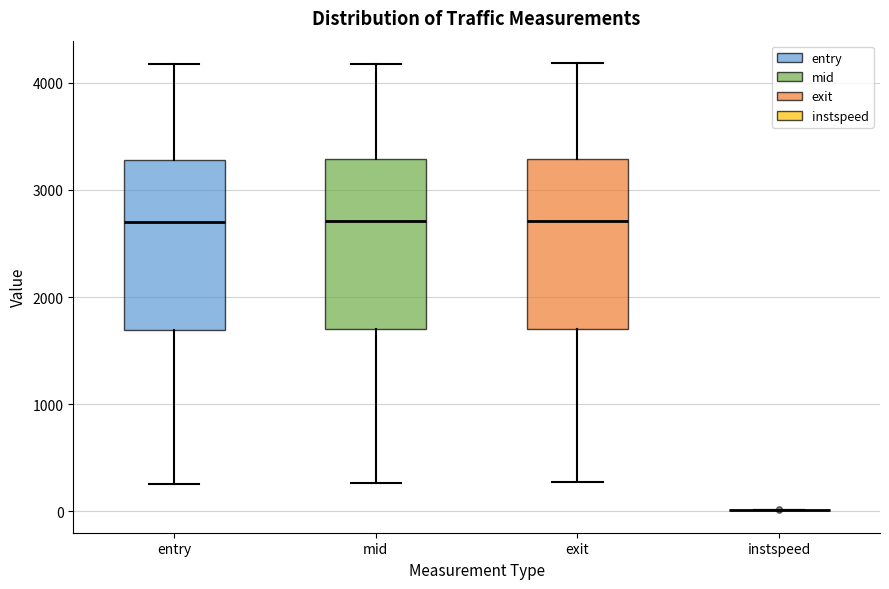

Where is the upper edge of the box for mid on the y-axis? The values are not printed on the chart, so give them approximately, as read against the axis.

3300